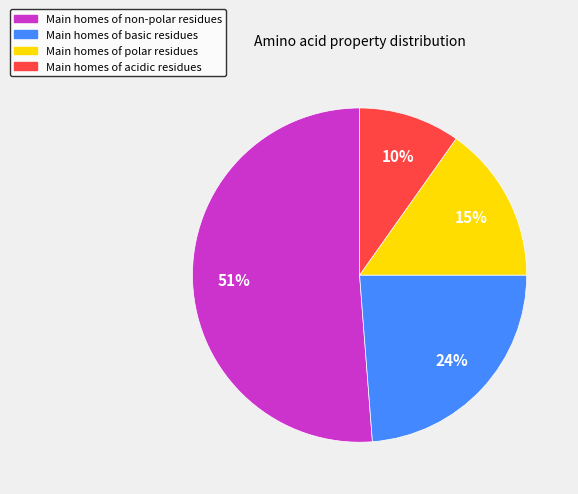

To the nearest percent, what is the difference between the largest and smallest slice percentages?

41%